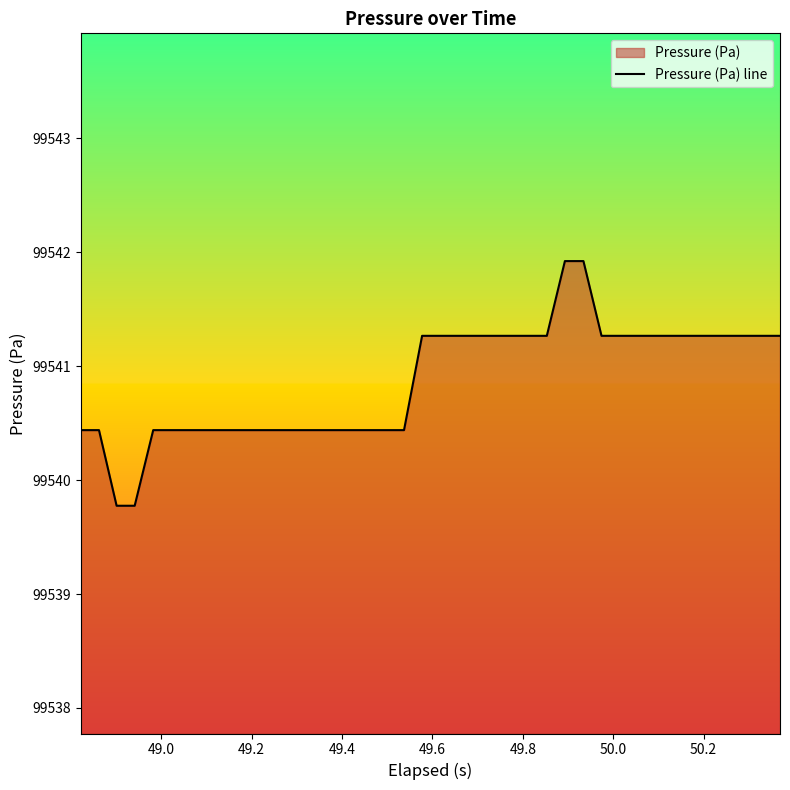

What is the maximum value shown in the chart?

99541.9